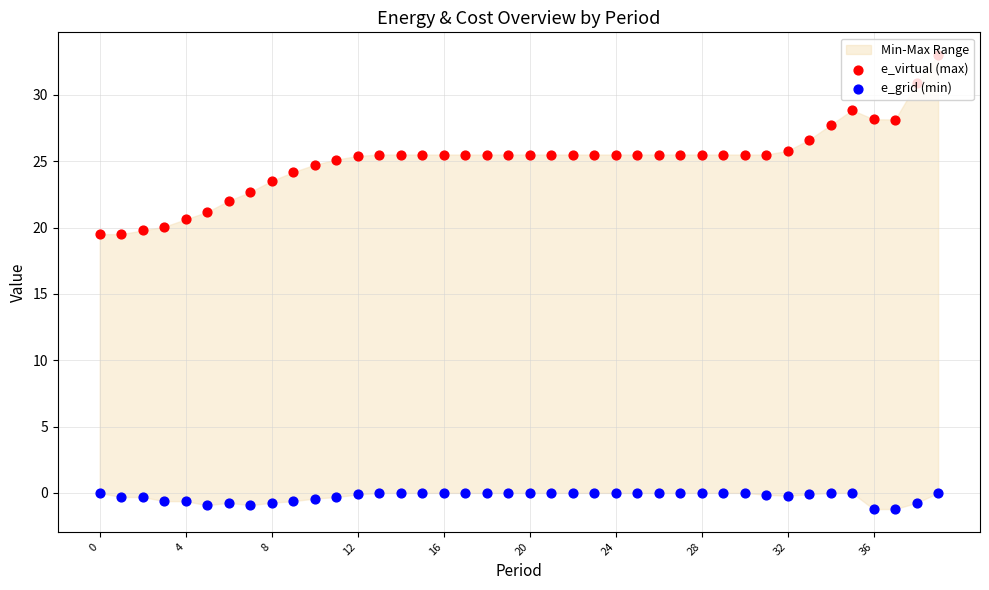

At how many categories does at least one series exceed 3?

40